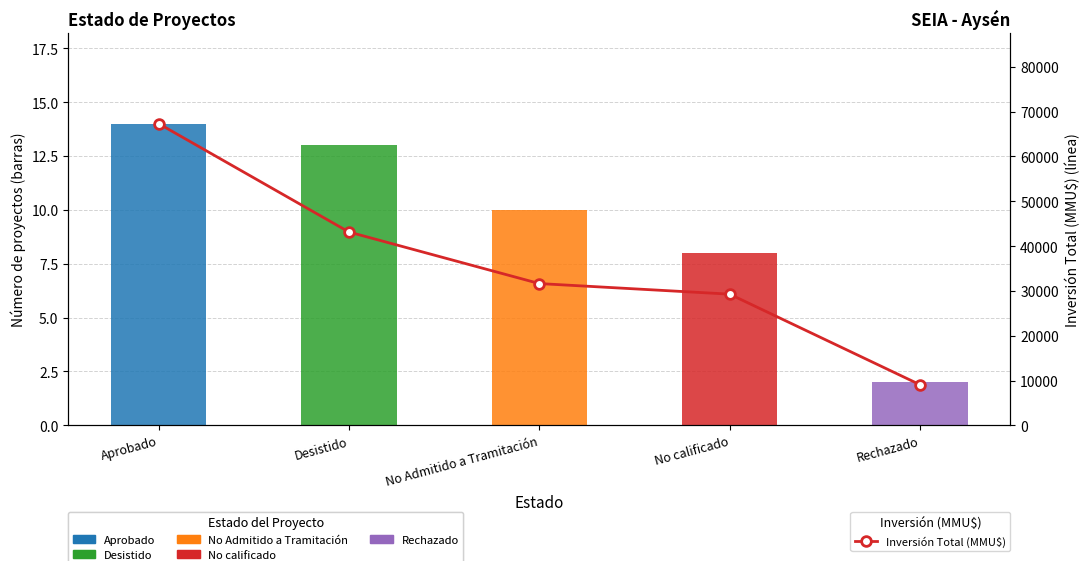

Which series has the largest range (max minus min)?

Inversión Total (MMU$)